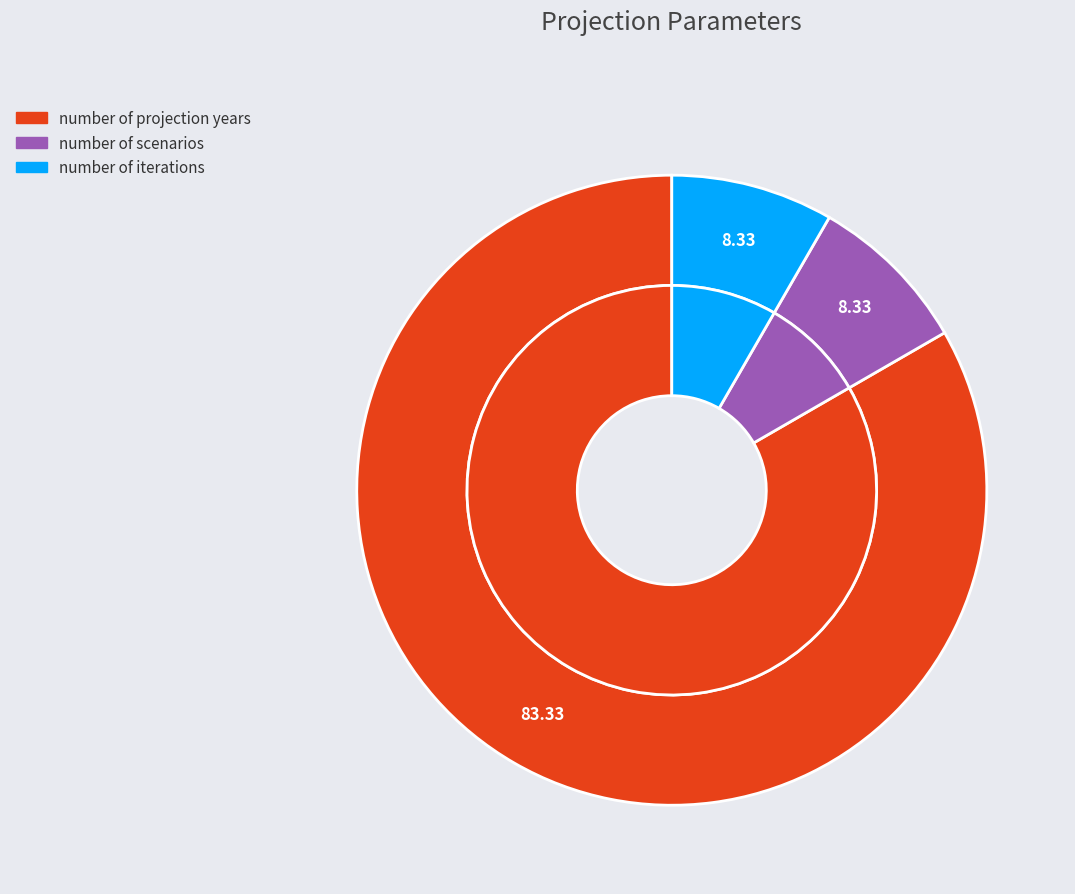

What percentage is NOT represented by number of iterations?

91.7%